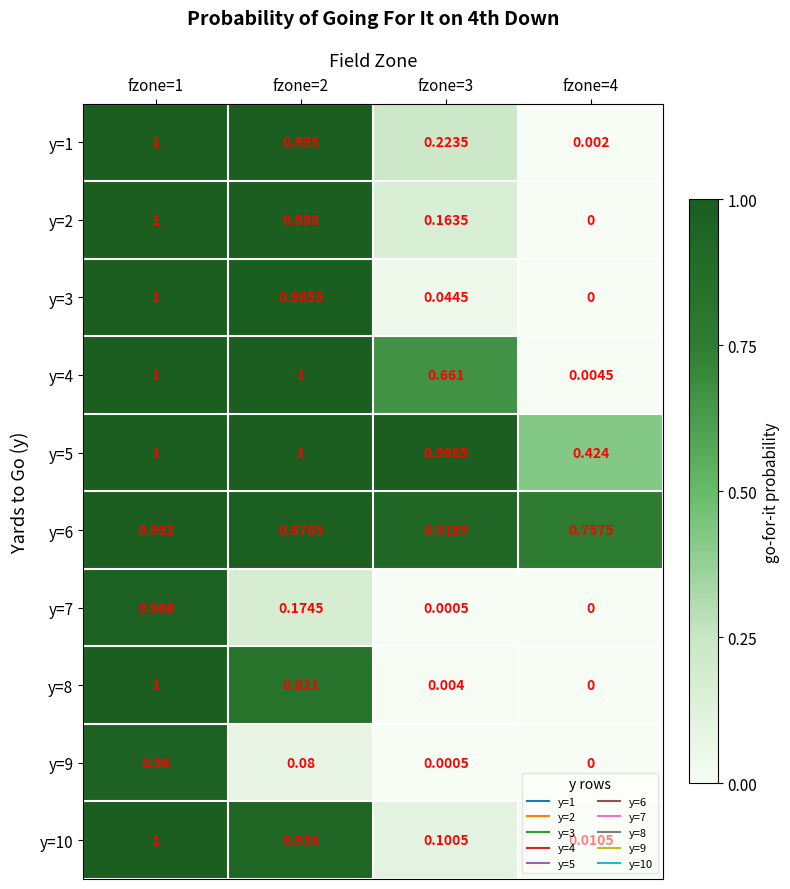

Is the value of y=7 at fzone=3 greater than the value of y=4 at fzone=3?

No